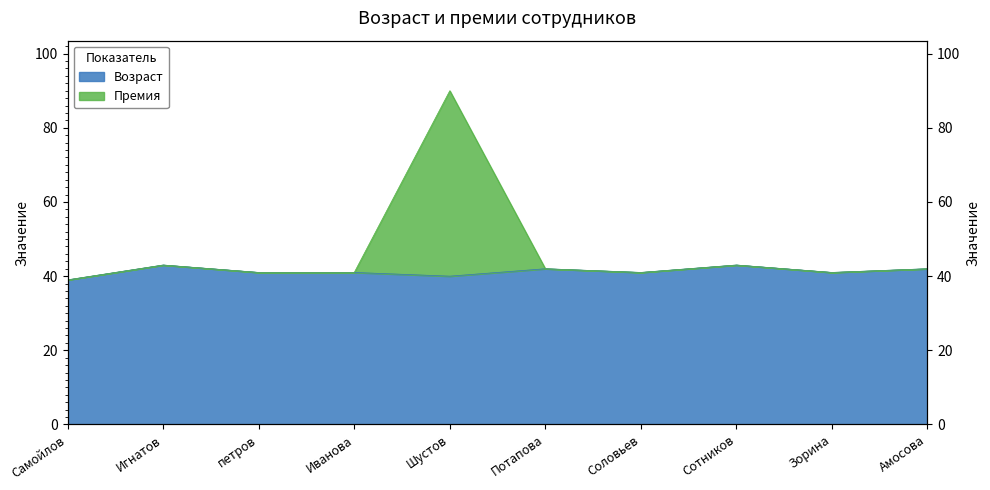

True or false: Возраст and Премия intersect in this chart.

False